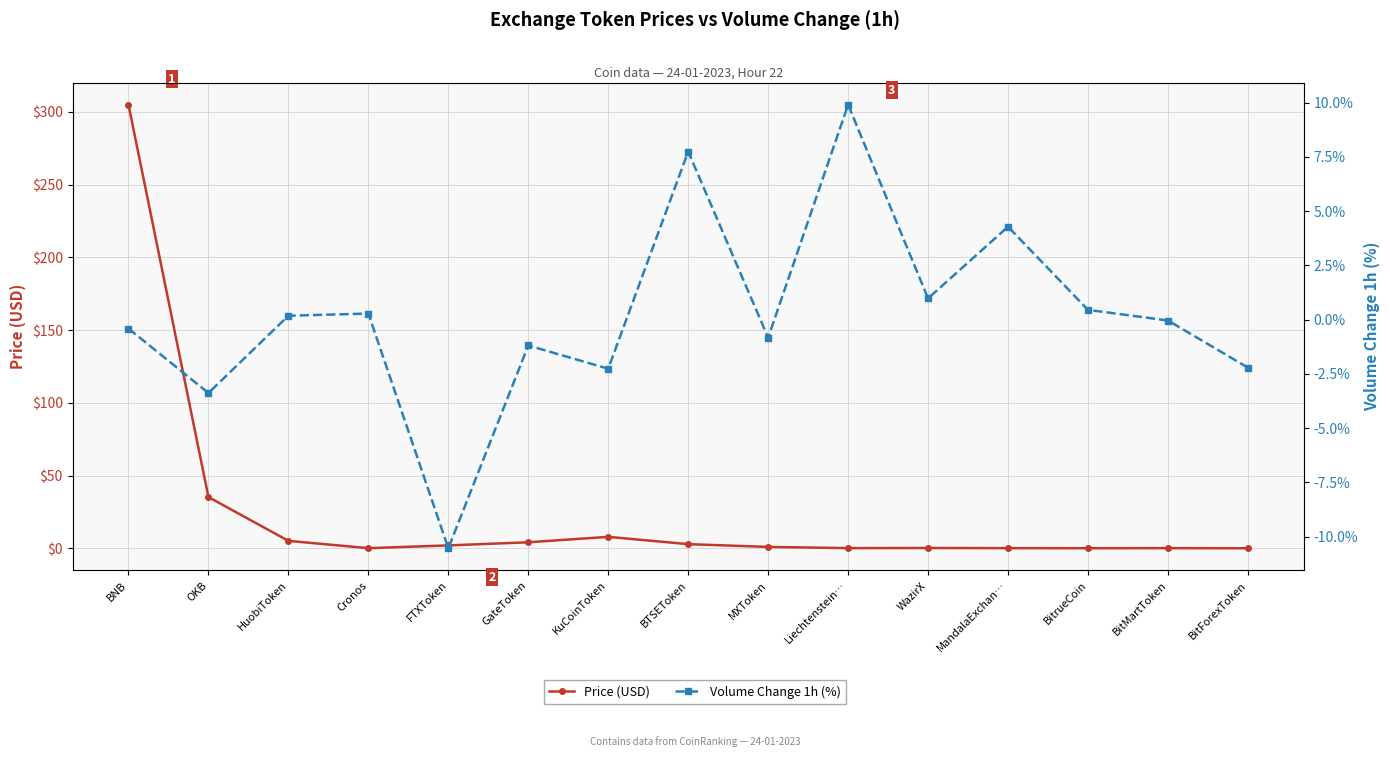

What is the average value of the Volume Change 1h (%) series?

0.2